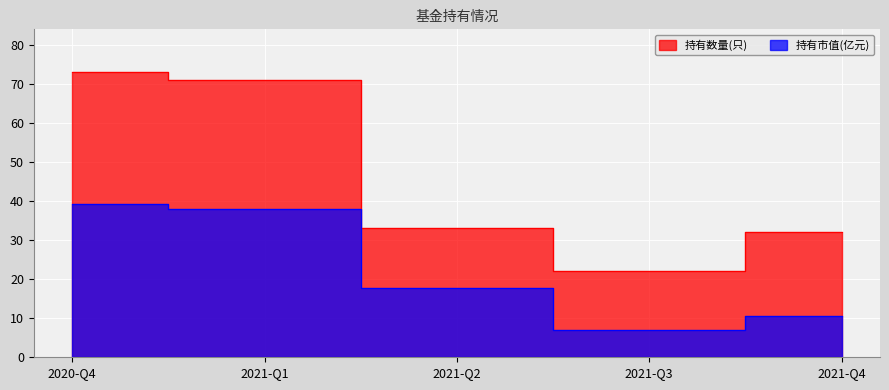

What is the difference between the maximum and minimum values in the 持有数量(只) series?

51.0